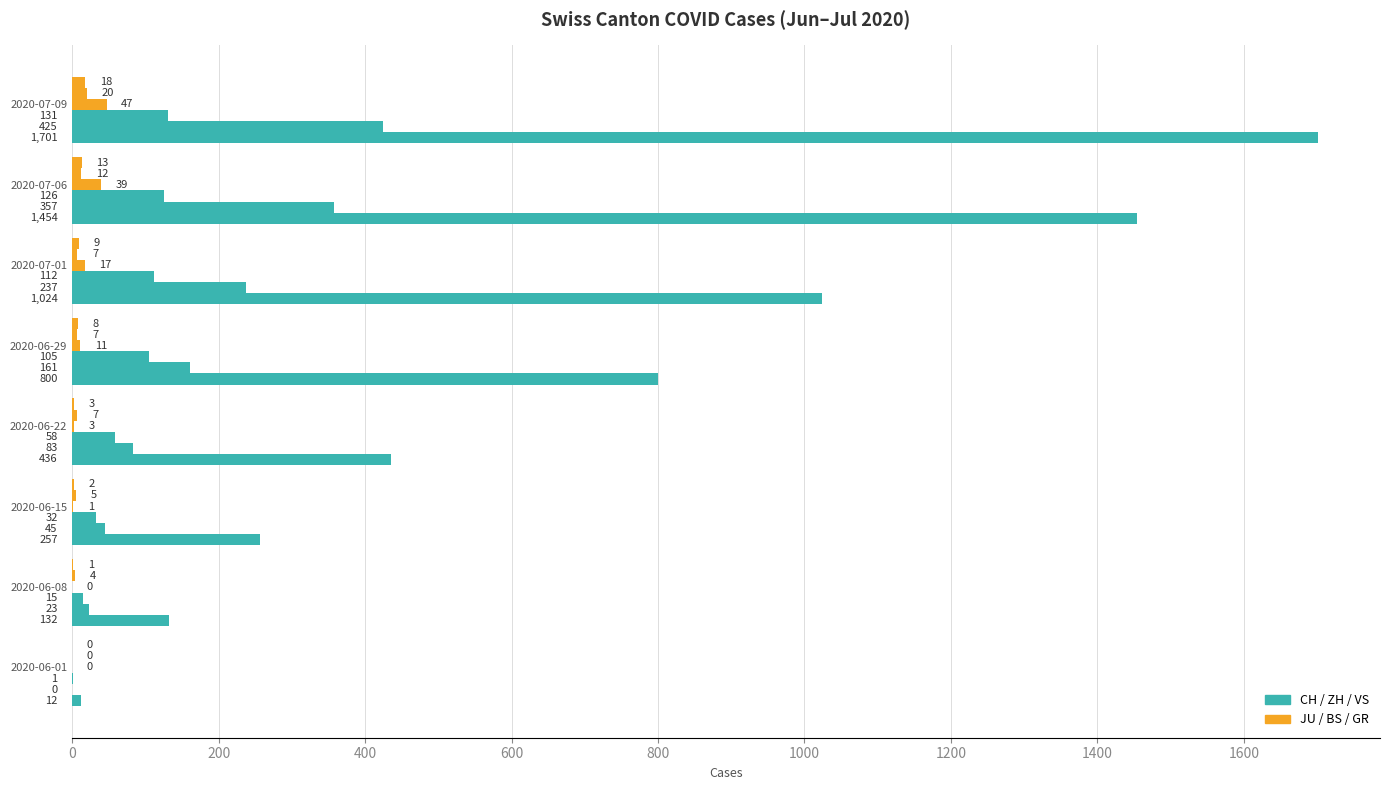

True or false: BS has a value of 7 at 2020-06-22.

True